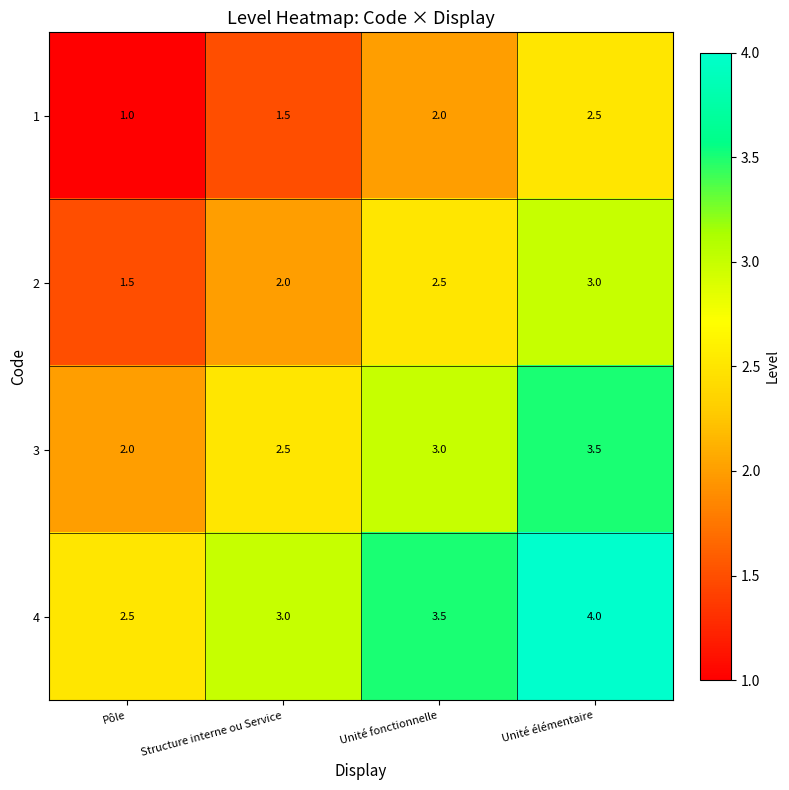

True or false: 3 has a value of 2.9 at Pôle.

False